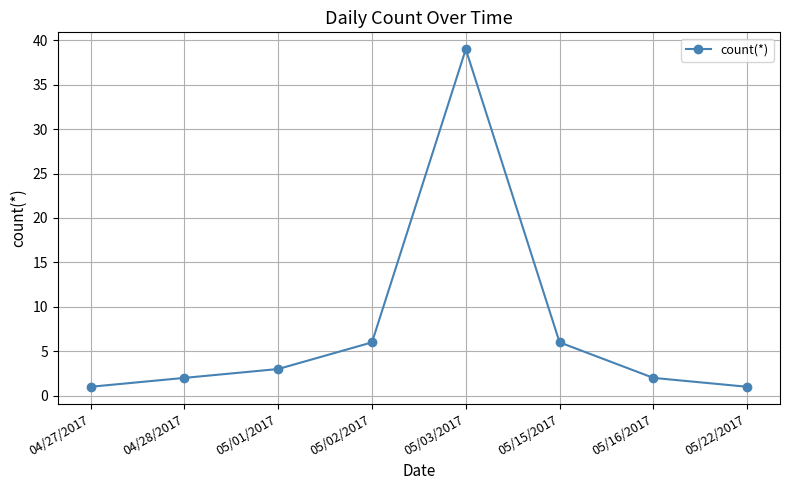

True or false: the data shows 2 at 05/16/2017.

True